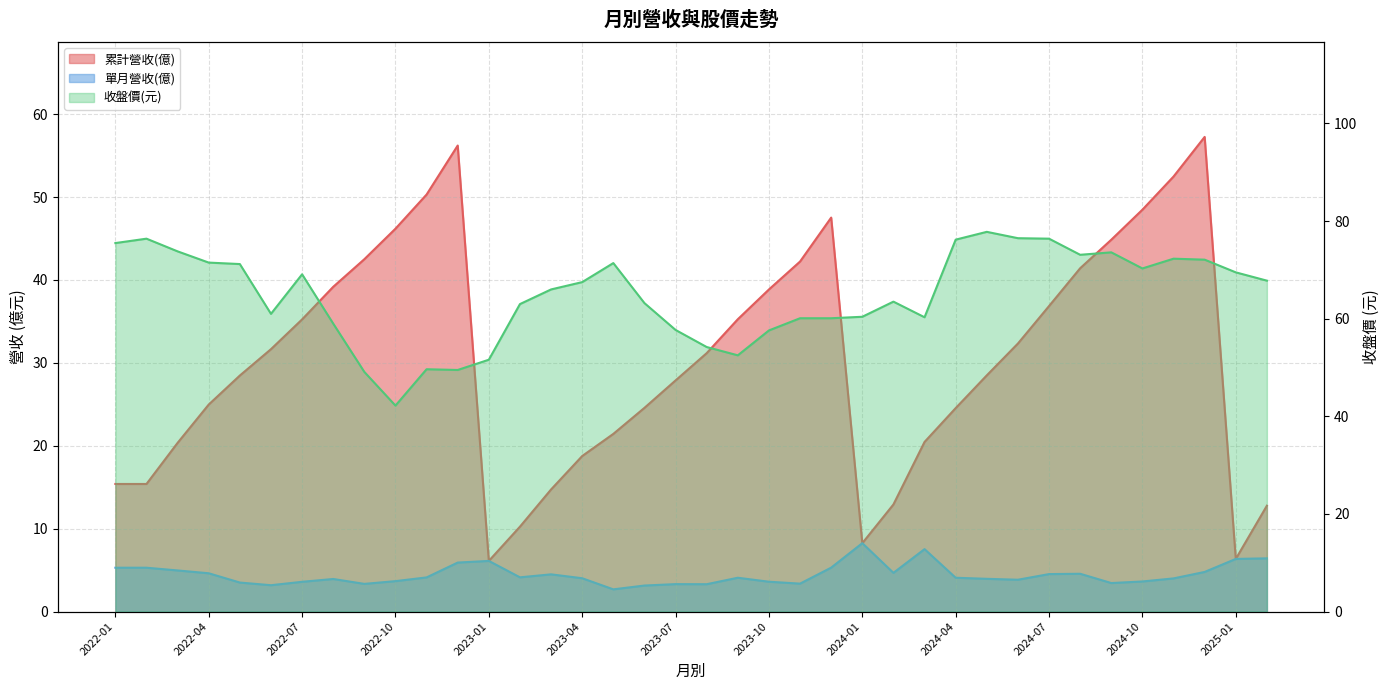

List the labels in order of 單月營收(億) value, largest first.

2024-01, 2024-03, 2025-02, 2025-01, 2023-01, 2022-12, 2023-12, 2022-01, 2022-02, 2022-03, 2024-12, 2024-02, 2022-04, 2024-08, 2024-07, 2023-03, 2023-02, 2022-11, 2023-09, 2024-04, 2023-04, 2024-11, 2024-05, 2022-08, 2024-06, 2022-10, 2024-10, 2023-10, 2022-07, 2022-05, 2024-09, 2023-11, 2022-09, 2023-07, 2023-08, 2022-06, 2023-06, 2023-05